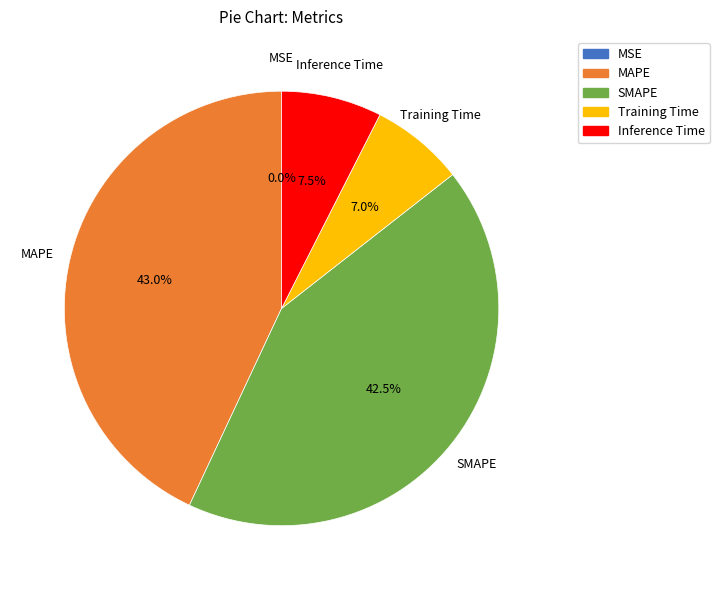

True or false: Inference Time accounts for 18% of the total.

False